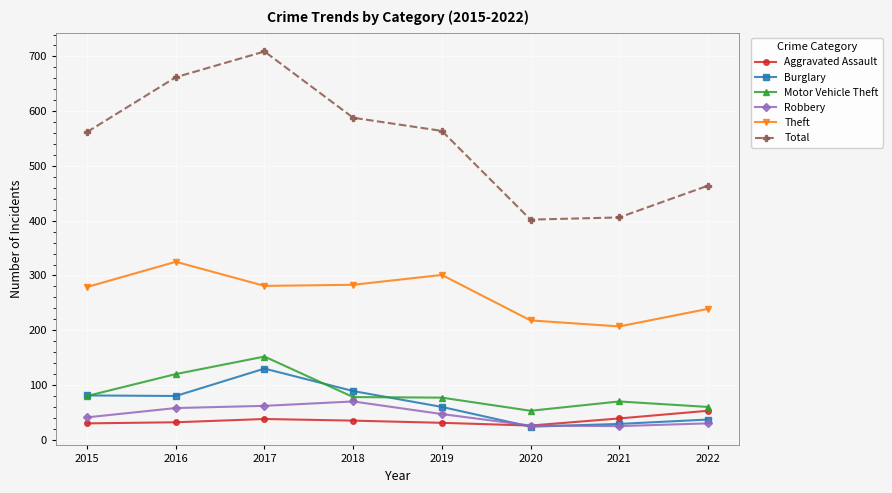

What is the lowest value of the Robbery series?

25